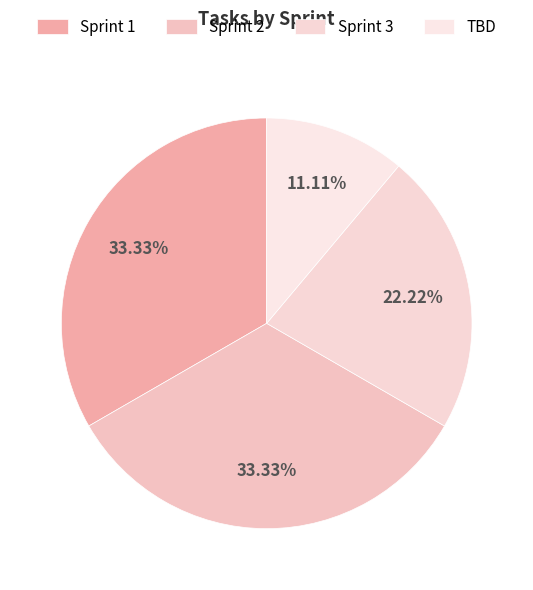

What percentage is the Sprint 3 slice, to the nearest percent?

22%